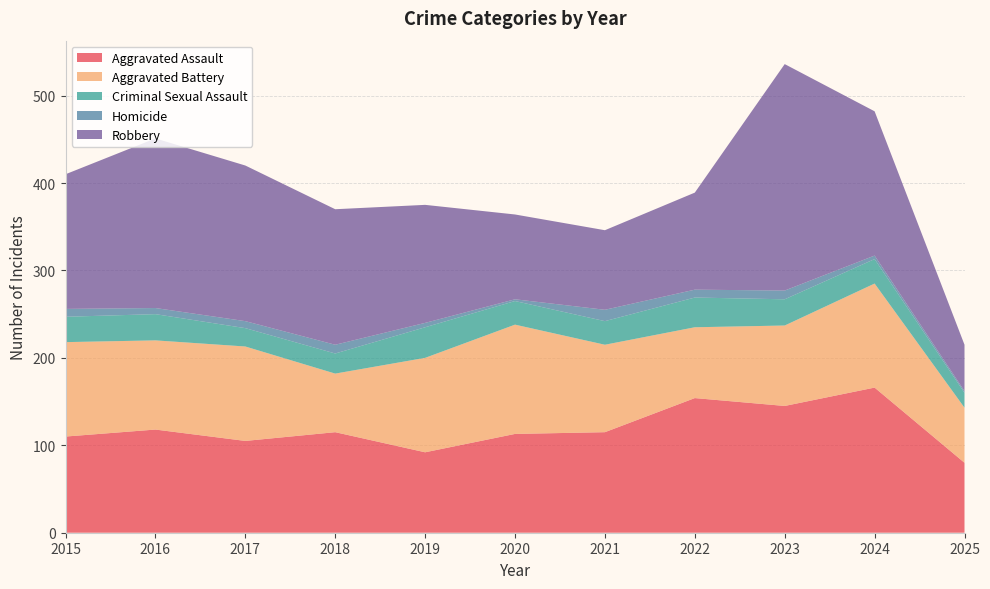

Reading left to right, transcribe all the data shown in this chart.

Aggravated Assault: 2015=110	2016=118	2017=105	2018=115	2019=92	2020=113	2021=115	2022=154	2023=145	2024=166	2025=80
Aggravated Battery: 2015=108	2016=102	2017=108	2018=67	2019=108	2020=125	2021=100	2022=81	2023=92	2024=119	2025=63
Criminal Sexual Assault: 2015=29	2016=30	2017=21	2018=23	2019=35	2020=27	2021=27	2022=34	2023=30	2024=28	2025=17
Homicide: 2015=9	2016=7	2017=8	2018=10	2019=5	2020=2	2021=13	2022=9	2023=10	2024=4	2025=2
Robbery: 2015=154	2016=194	2017=178	2018=155	2019=135	2020=97	2021=91	2022=111	2023=259	2024=165	2025=53